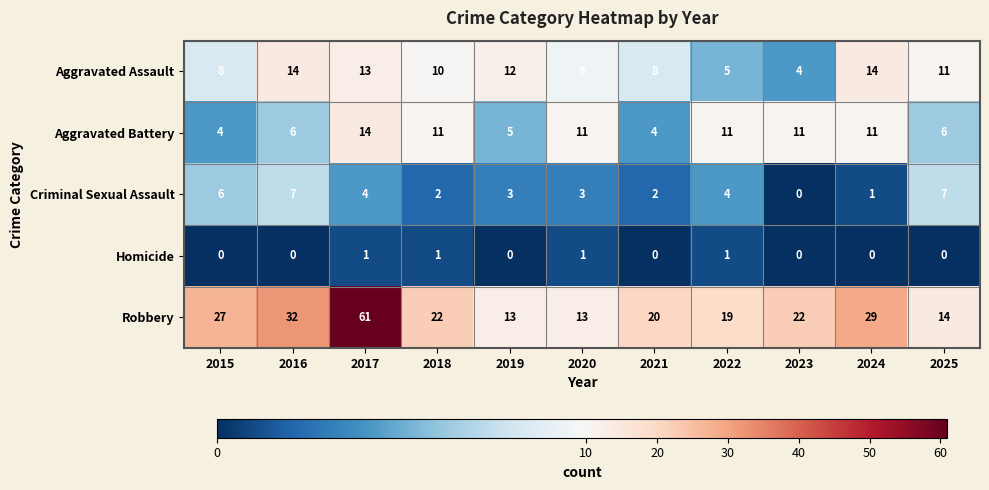

Which series has the largest total across all categories?

Robbery